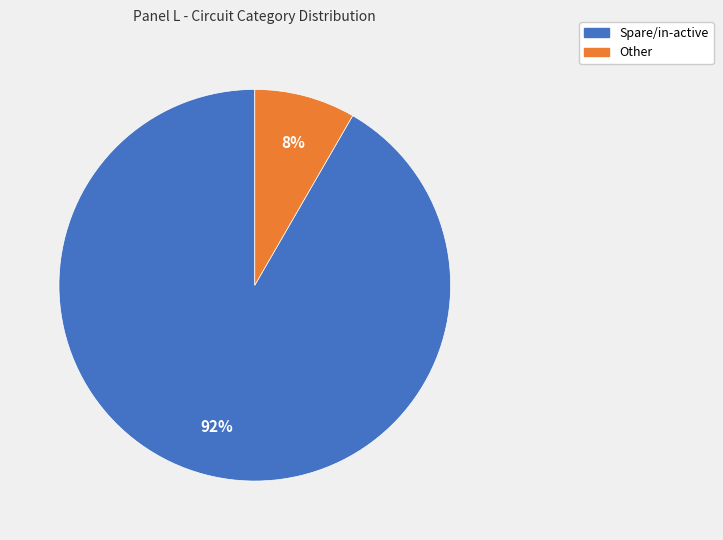

To the nearest percent, what is the combined percentage of Spare/in-active and Other?

100%